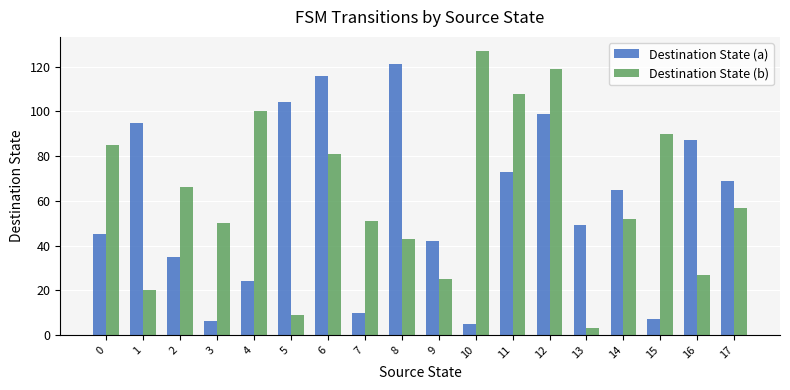

Read the Destination State (a) value at 10, to the nearest 5.

5